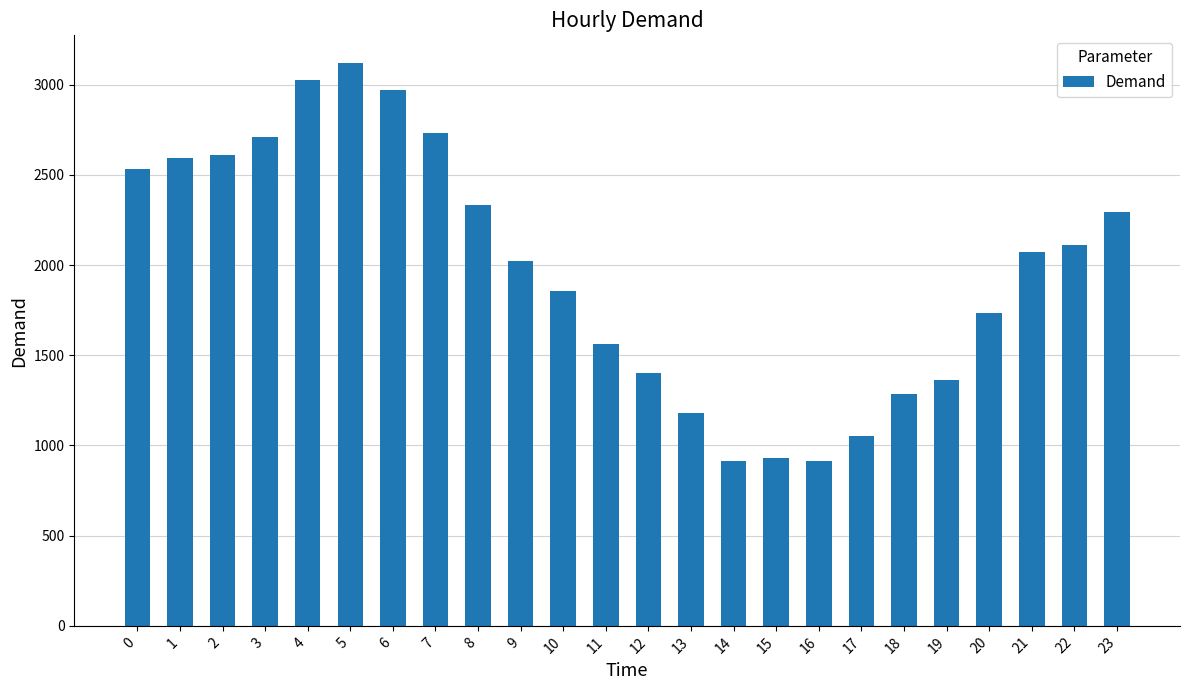

What is the ratio of the value at 23 to the value at 1?

0.9